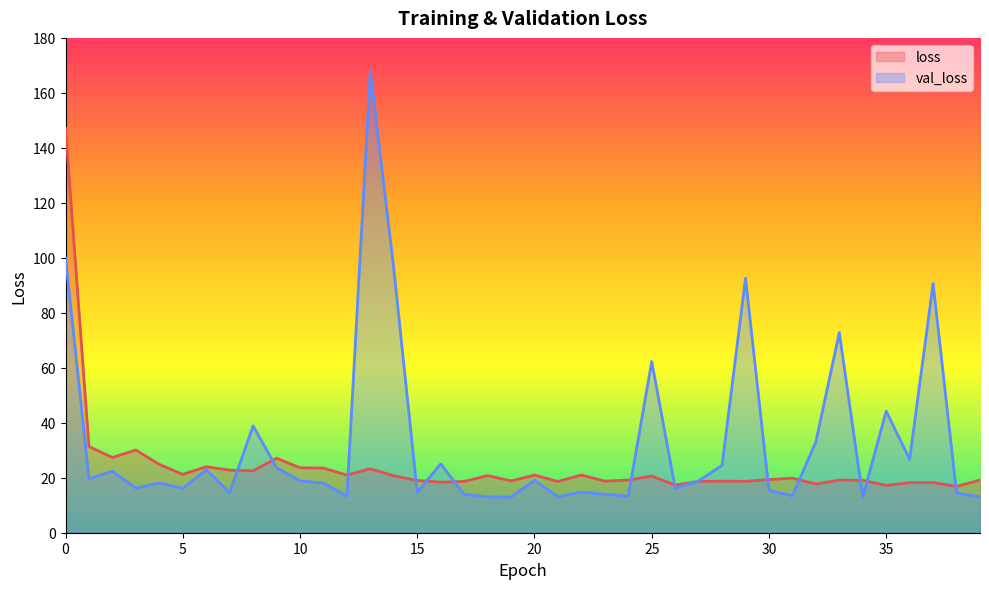

Does the chart have visible grid lines?

No